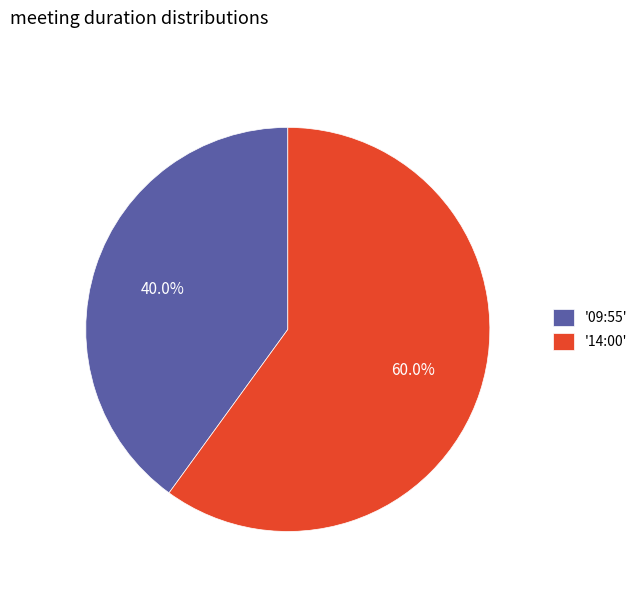

Which slice is the smallest?

'09:55'